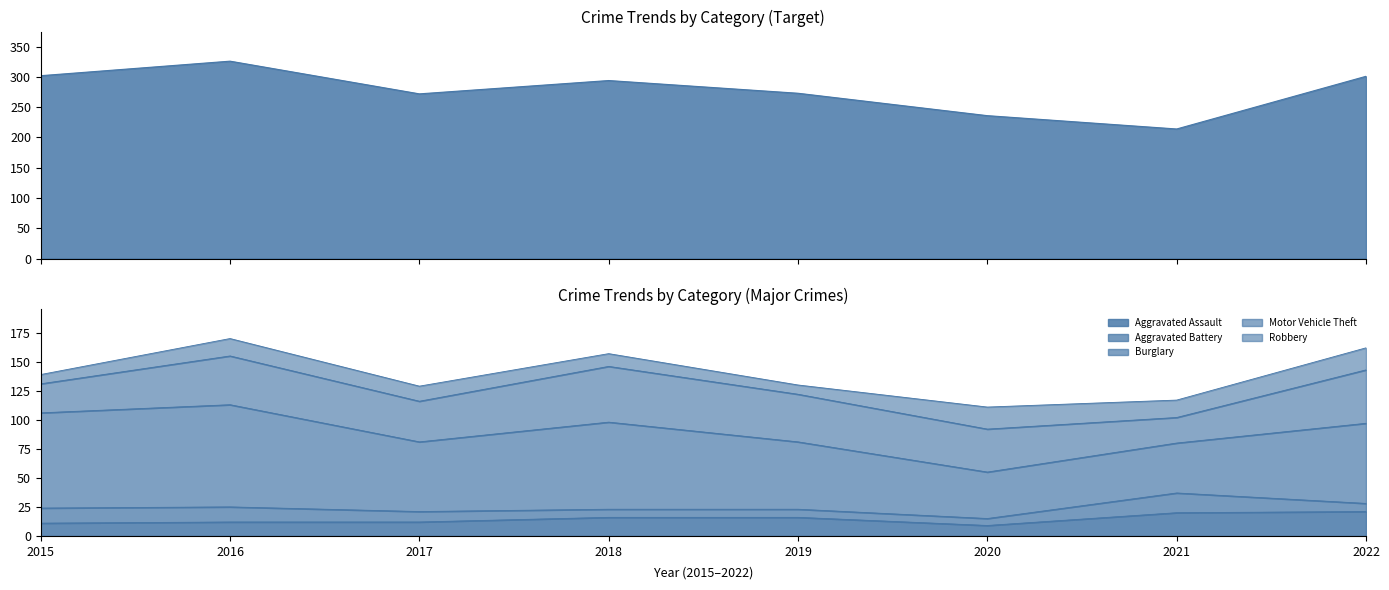

What value does the Theft series have at 2017, to the nearest 5?

270